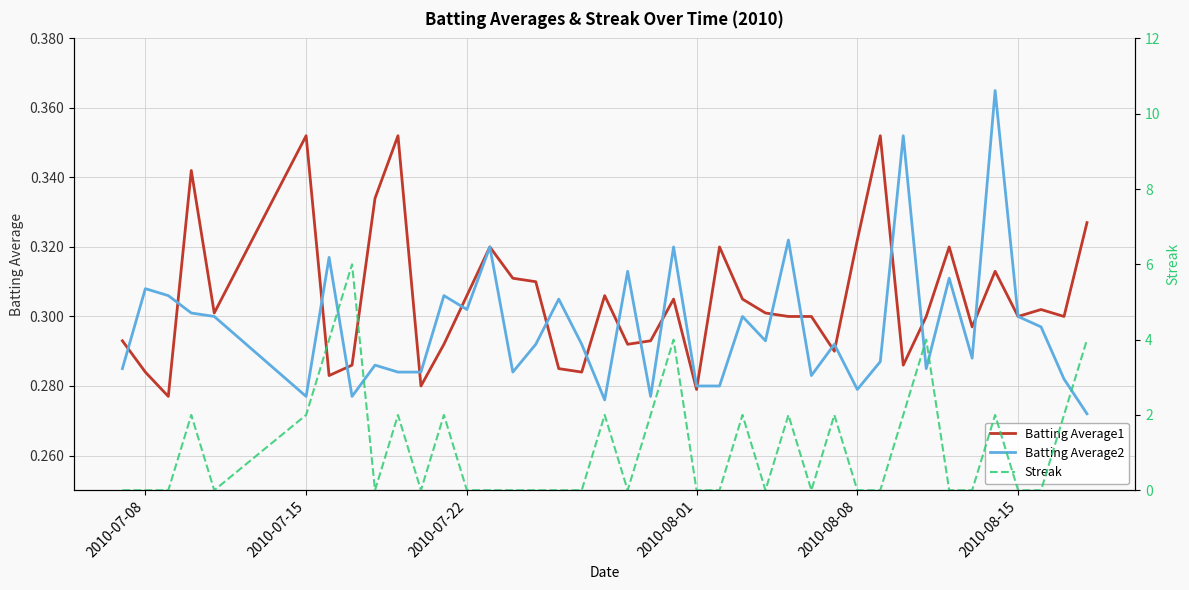

Which series has the largest total across all categories?

Streak